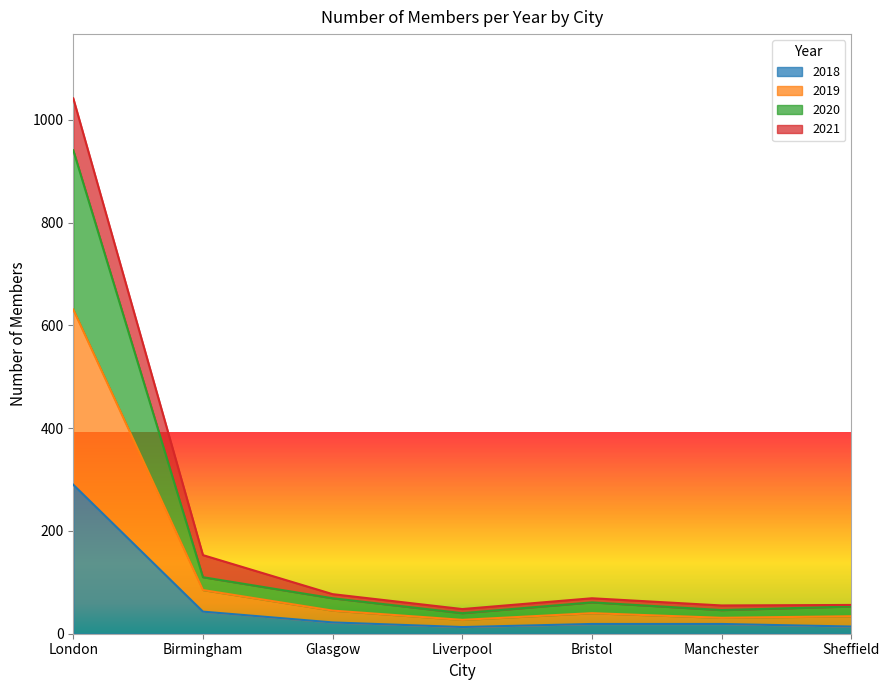

Is it true that 2018 equals 31 at Glasgow?

False